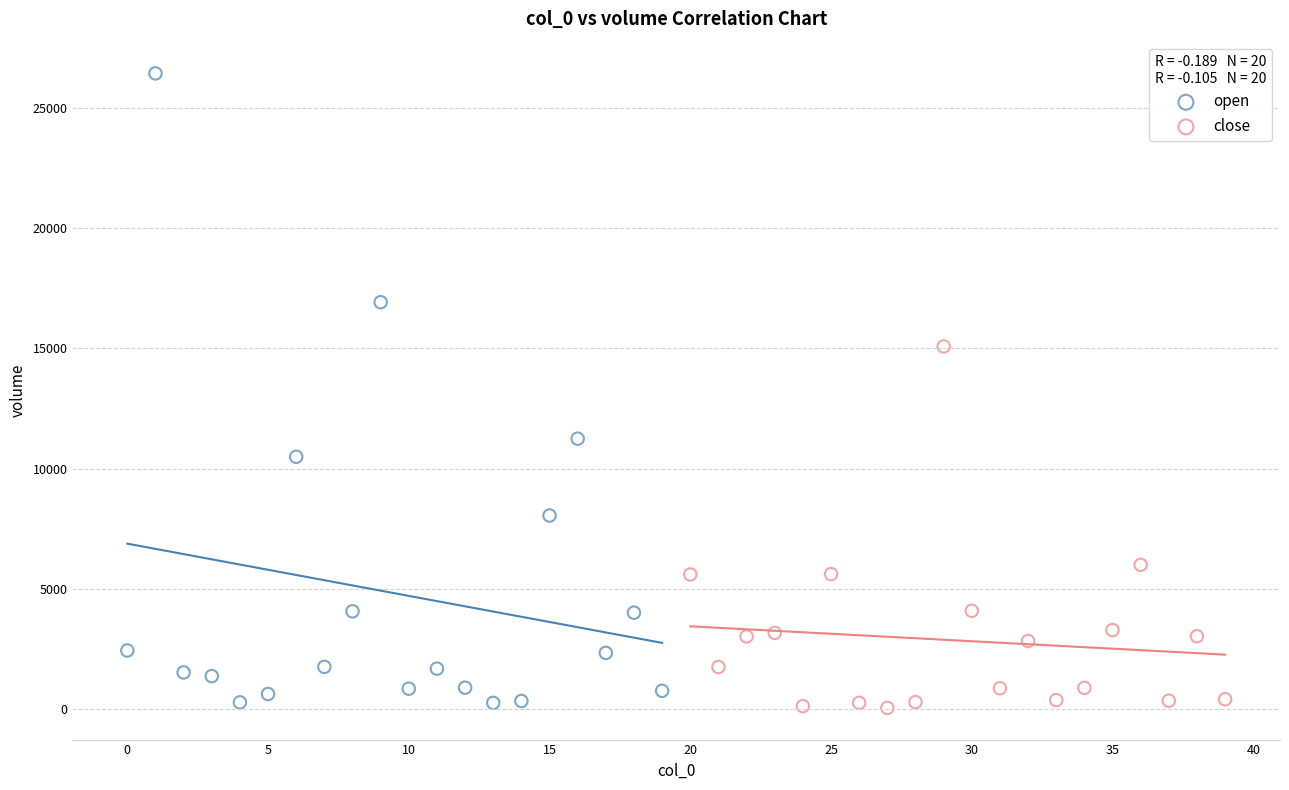

Which series has the largest Y range (max minus min)?

open